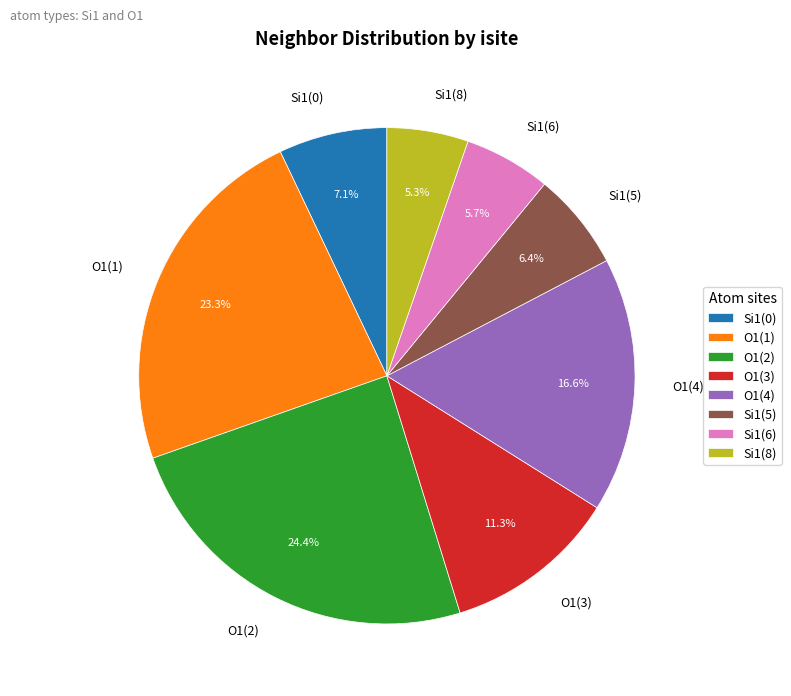

Does Si1(5) account for over 50% of the chart?

No